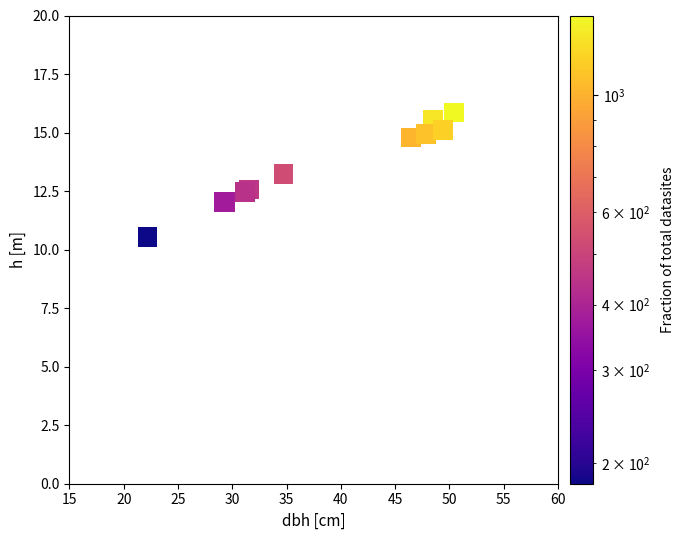

What Y value in the scatter plot is closest to 13?

13.2